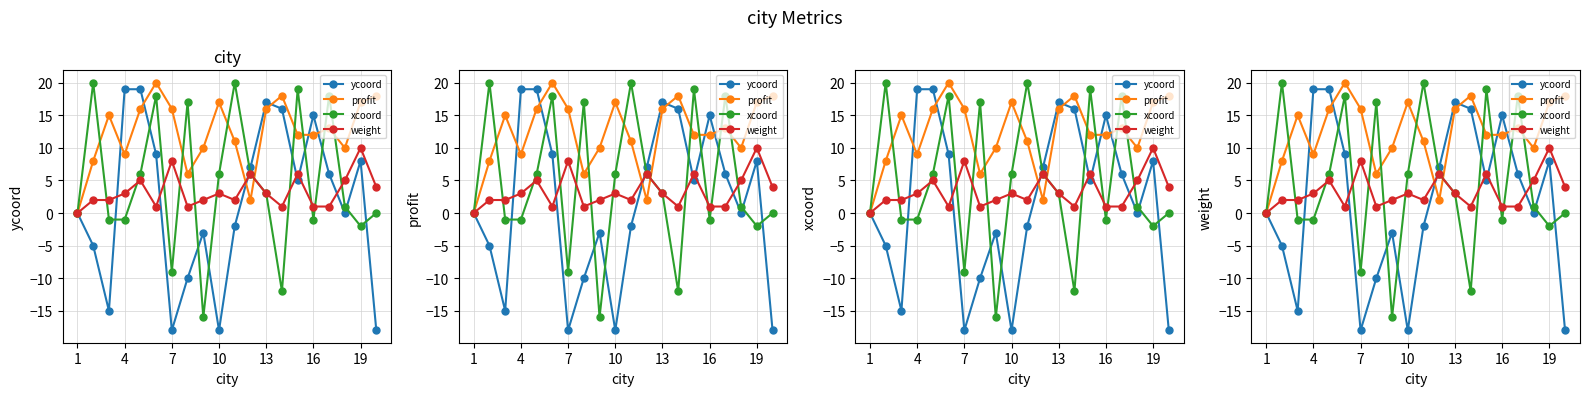

How many times do weight and ycoord cross each other?

6